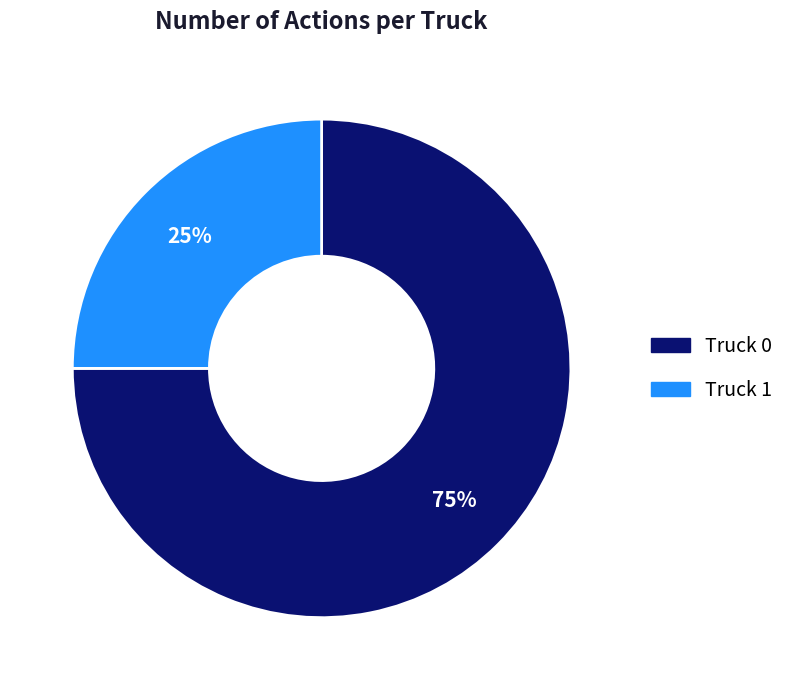

Rank the categories by value from highest to lowest.

Truck 0, Truck 1